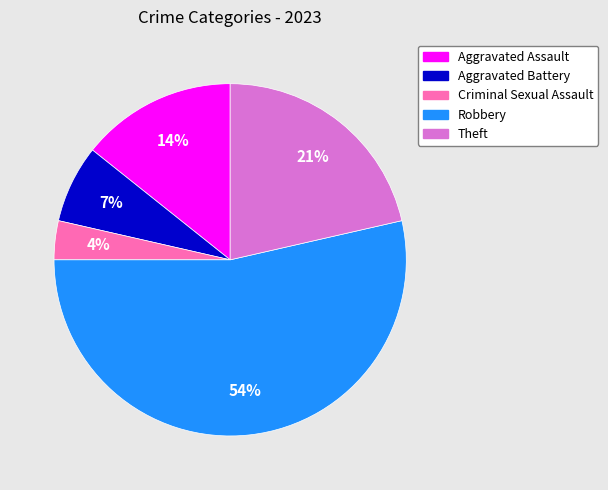

Is the sum of Theft and Robbery greater than half?

Yes